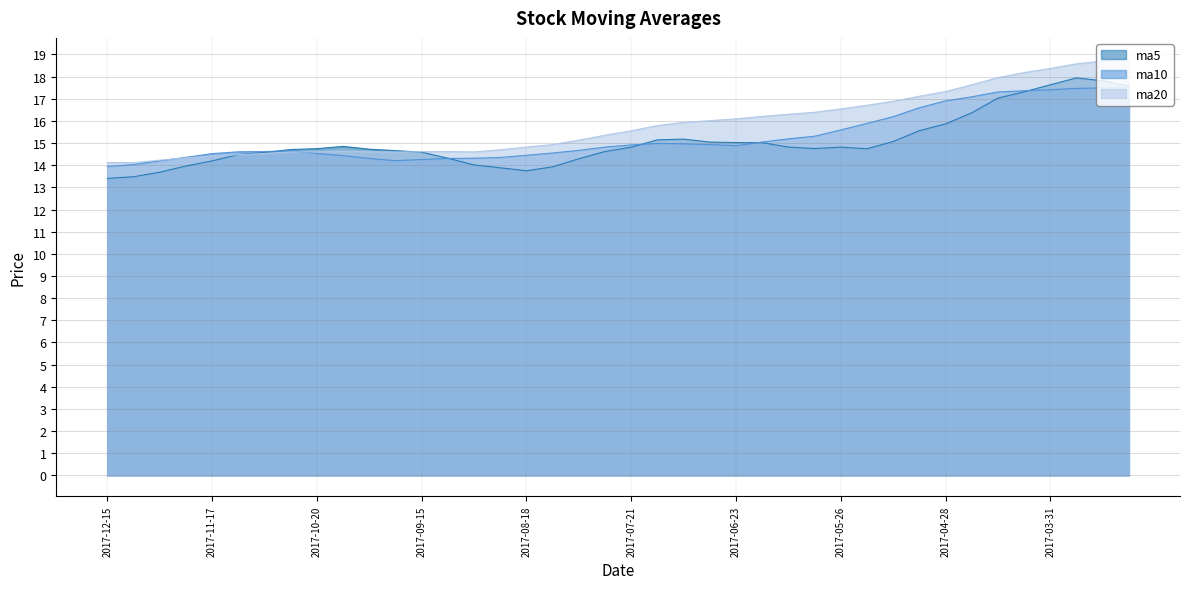

Between 2017-07-14 and 2017-06-23, which series saw the biggest shift?

ma20